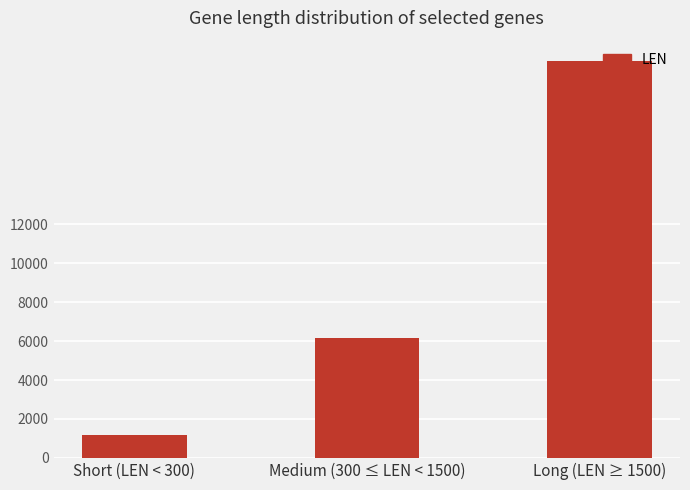

Which category has the lowest value across all series?

Short (LEN < 300)